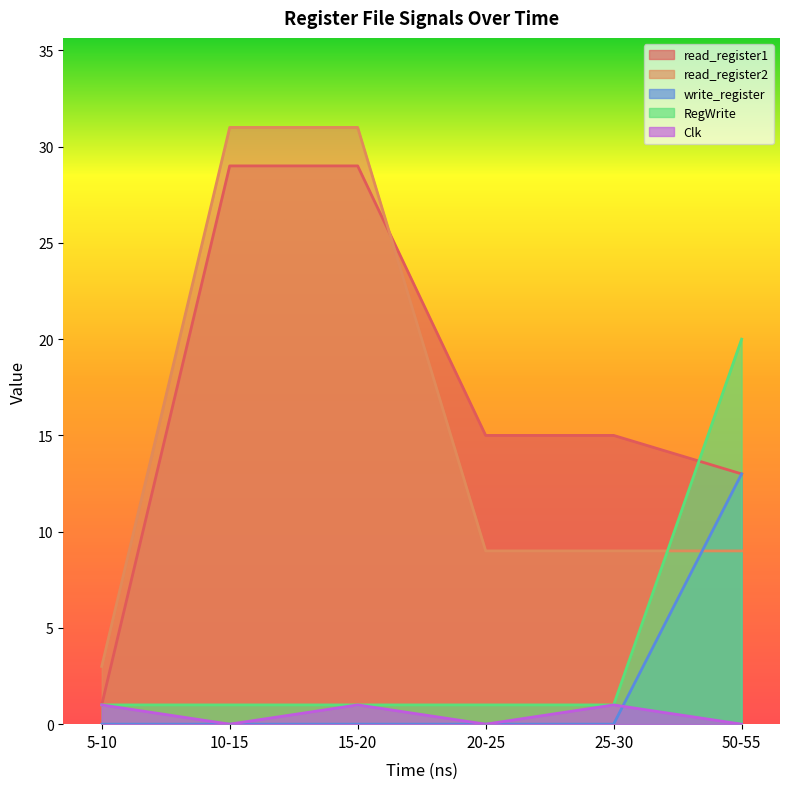

What is the sum of all read_register2 values?

92